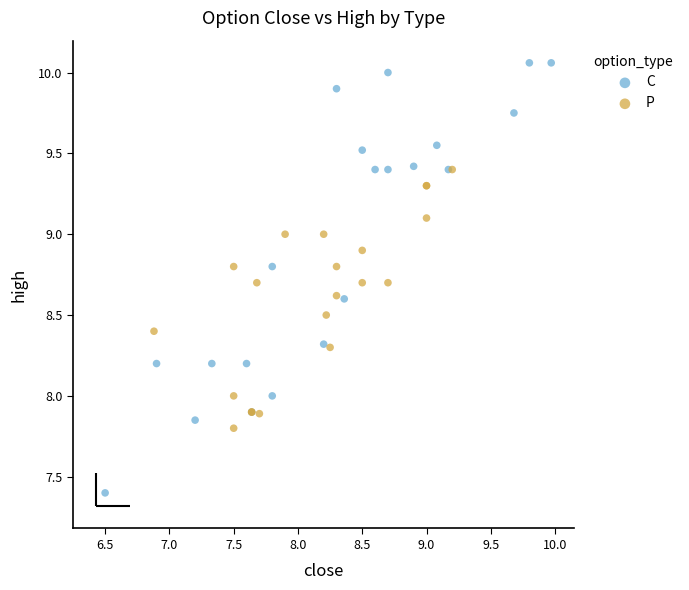

Which series has the largest Y range (max minus min)?

C